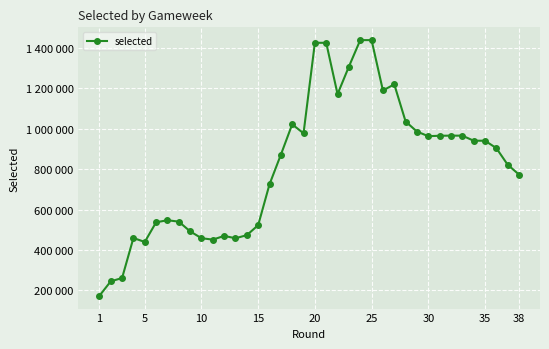

What is the difference between the second highest and minimum values?

1265071